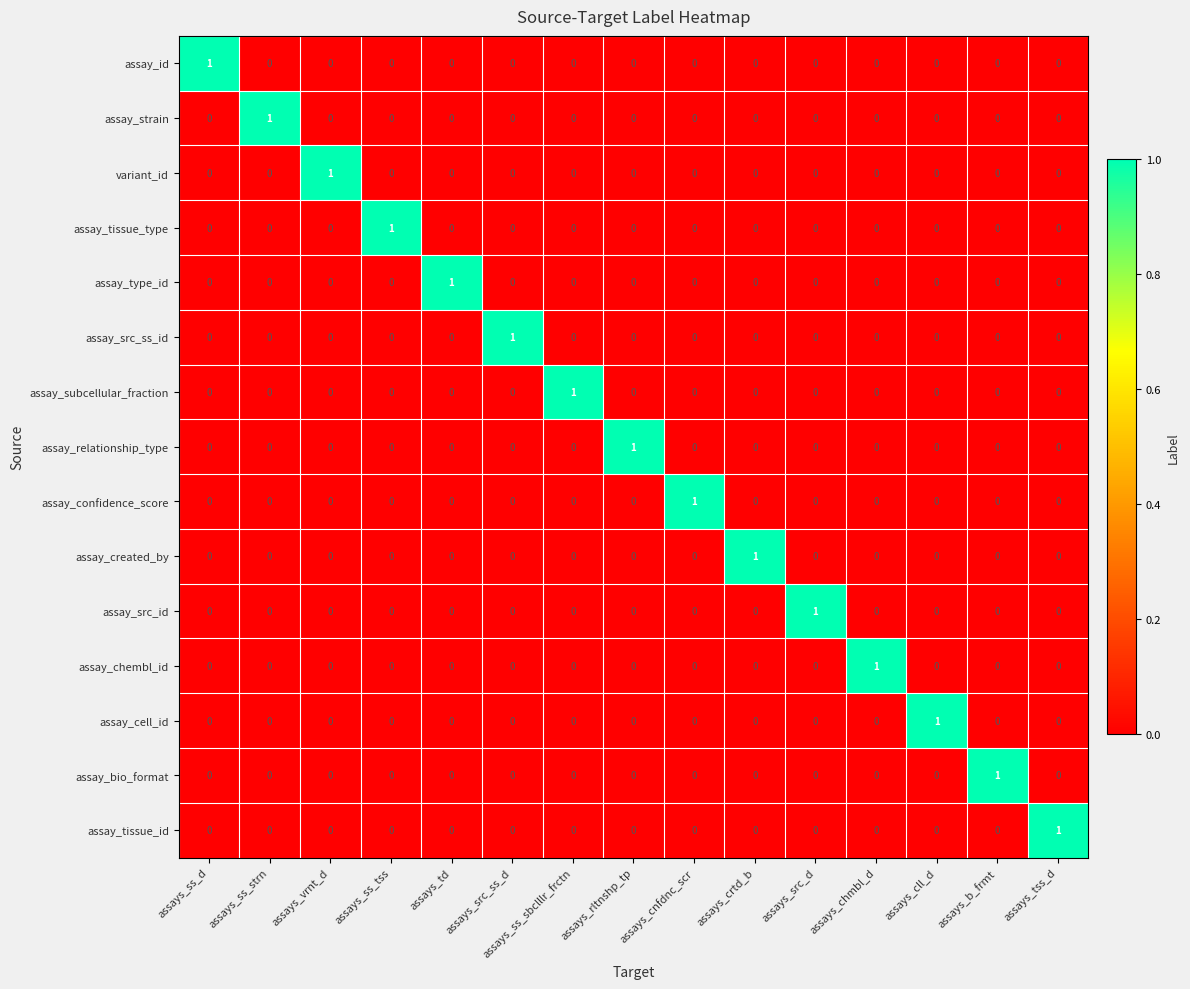

The value of assay_confidence_score at assays_crtd_b is 1. True or false?

False